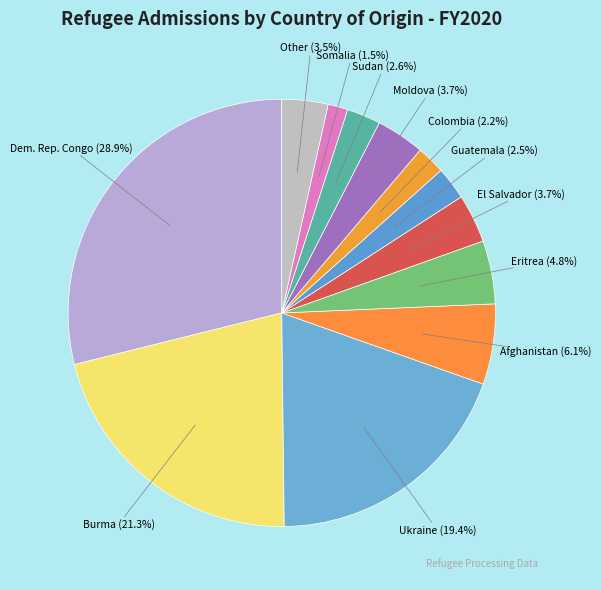

Which has a higher value, Colombia or Somalia?

Colombia